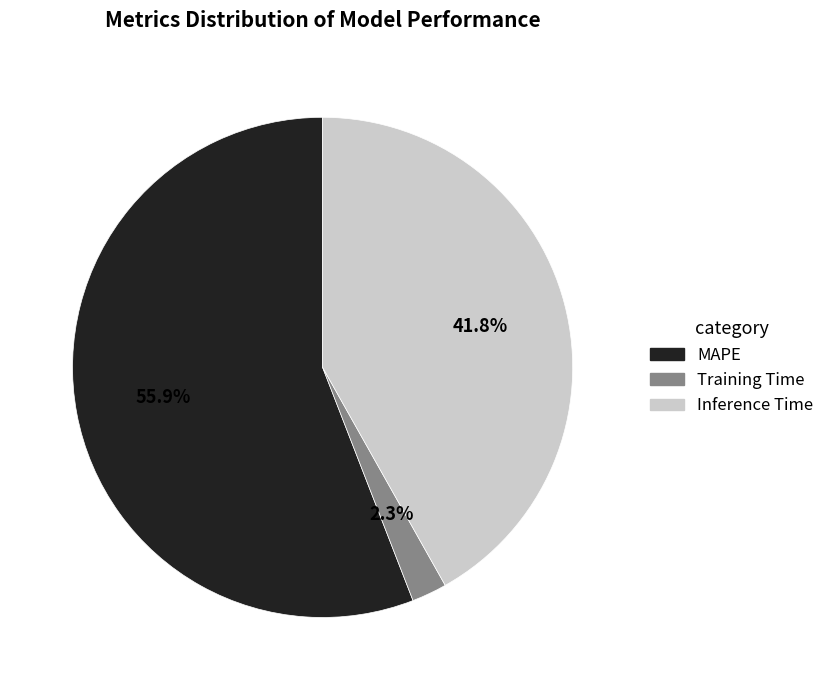

True or false: Inference Time accounts for 42% of the total.

True